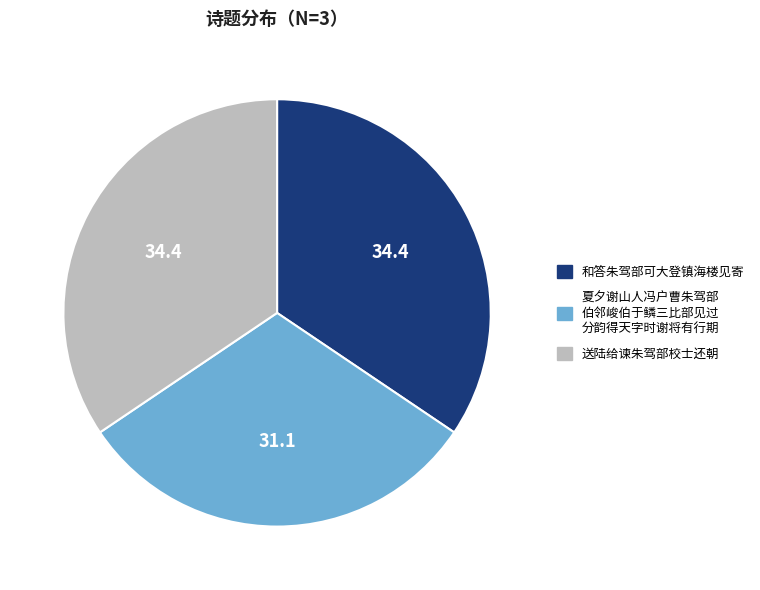

Does any single category account for the majority?

No